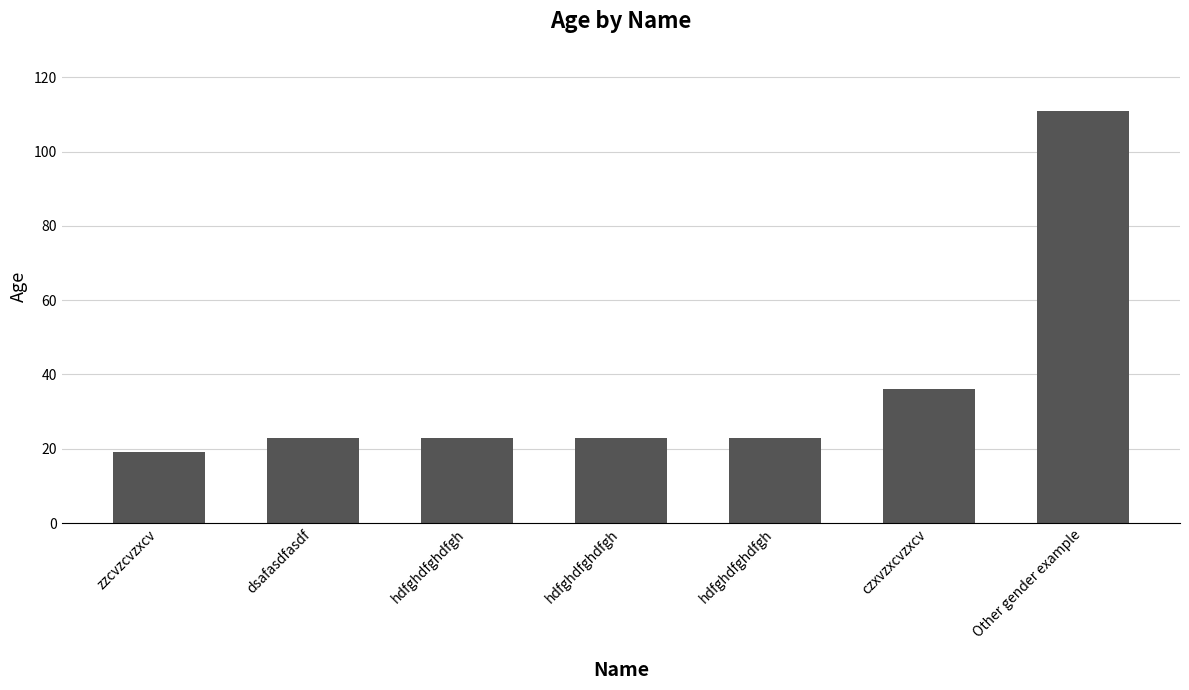

What is the change in value from hdfghdfghdfgh to czxvzxcvzxcv?

+13